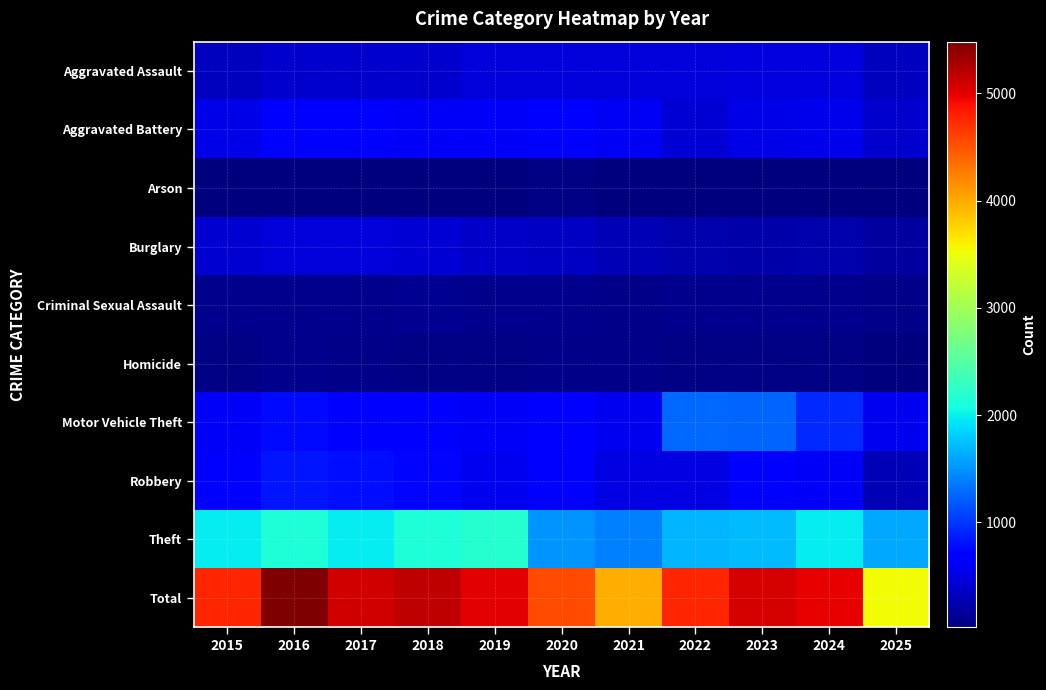

What is the difference between the highest and lowest values at 2020?

4501